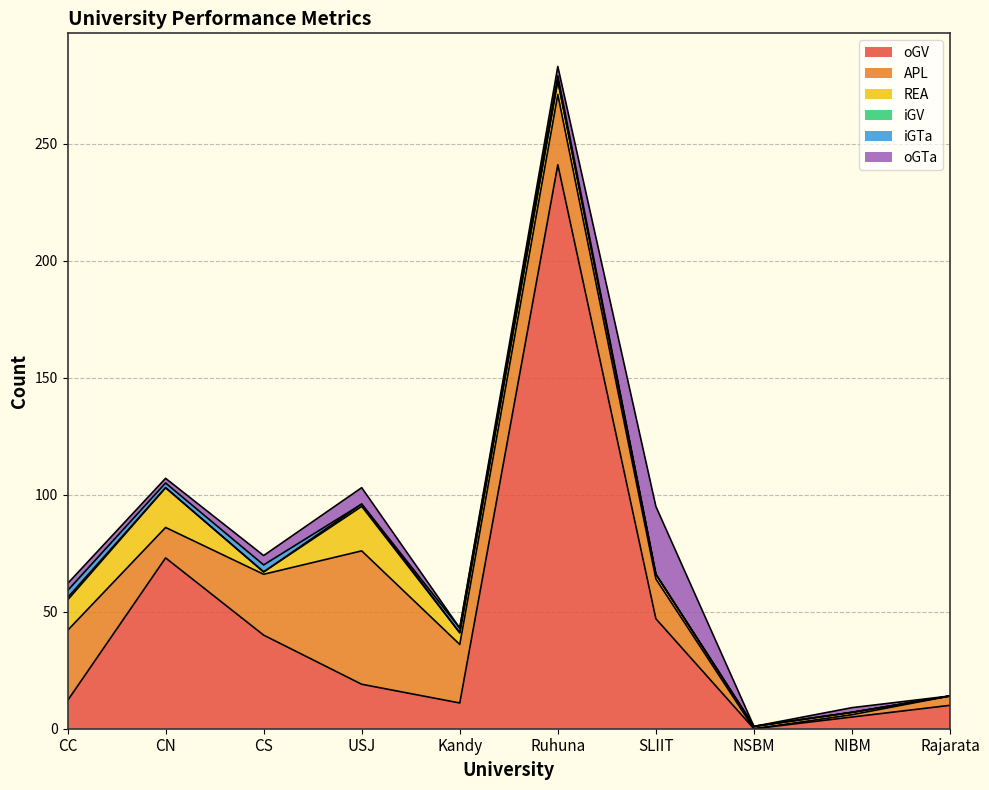

How many categories are shown in the chart?

10